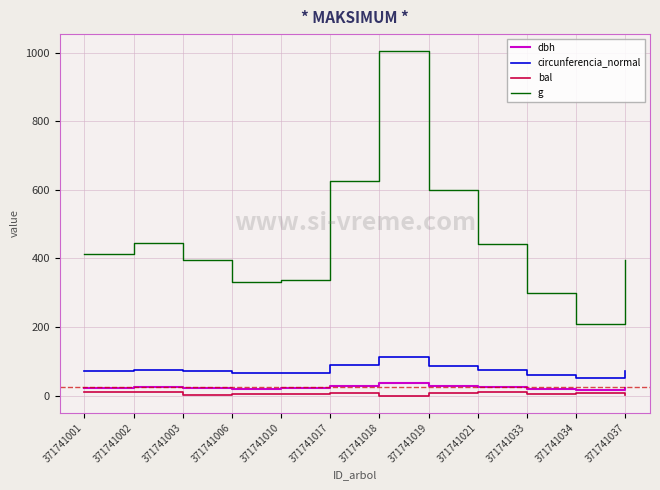

The circunferencia_normal series shows 120.9 at 371741002. True or false?

False